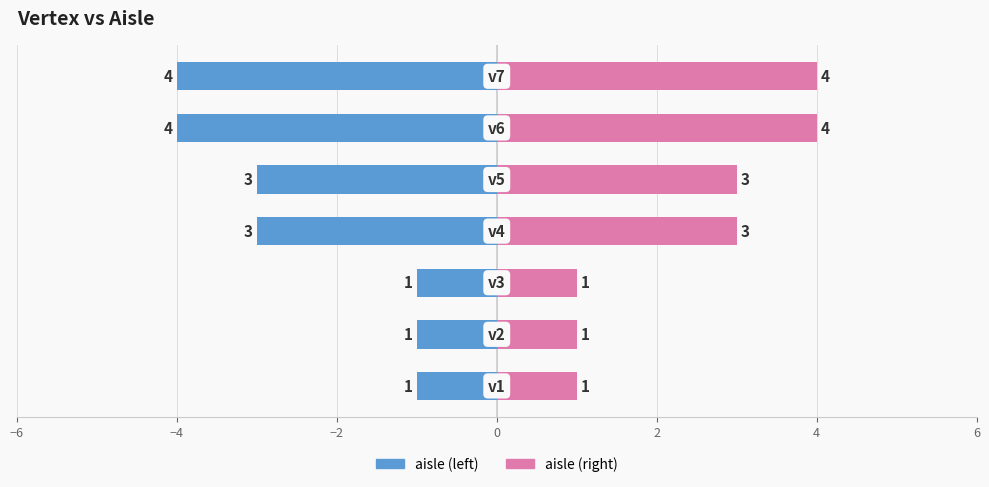

What is the minimum value for aisle (left)?

-4